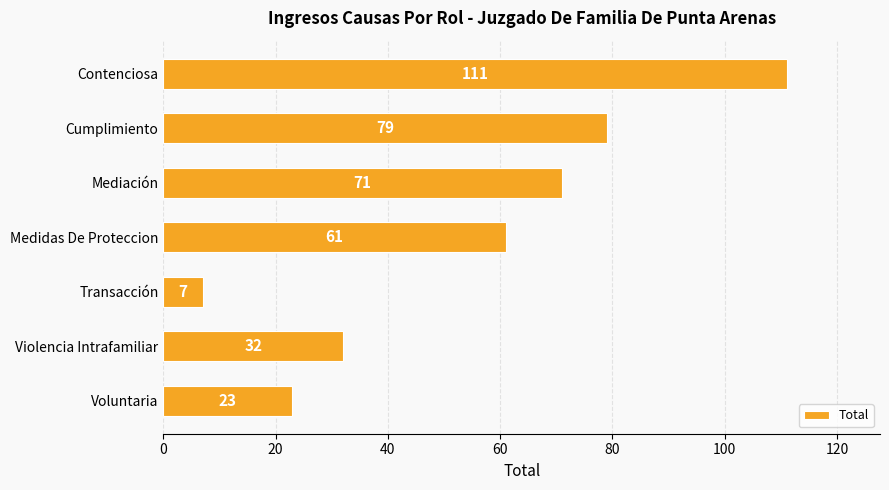

What is the minimum value shown in the chart?

7